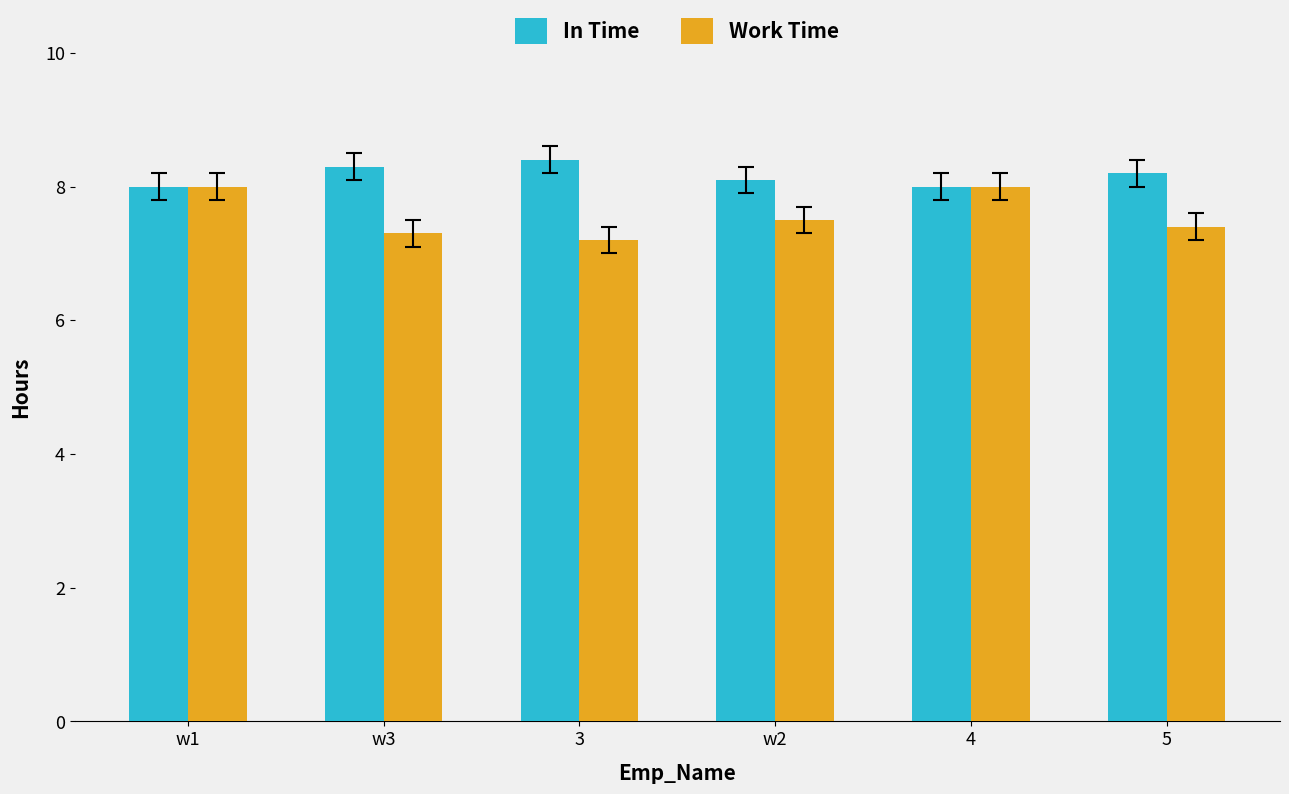

How many bars are there in total?

12